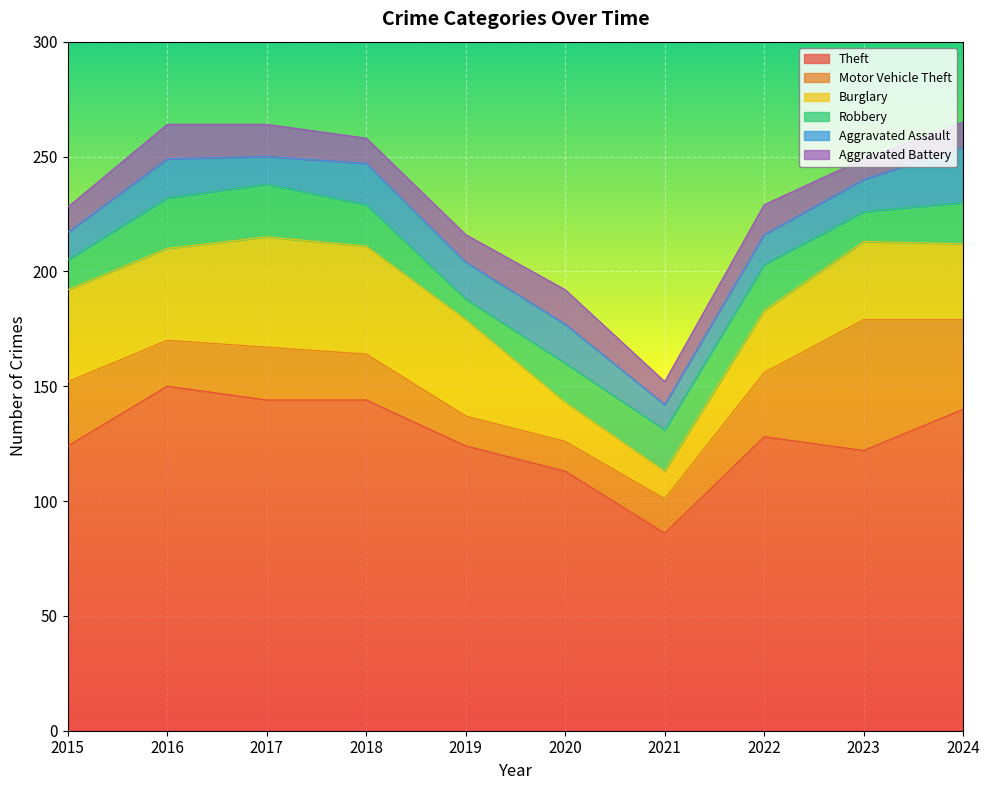

Reading right to left, list all the values displayed in this chart.

Theft: 2024=140	2023=122	2022=128	2021=86	2020=113	2019=124	2018=144	2017=144	2016=150	2015=124
Motor Vehicle Theft: 2024=39	2023=57	2022=28	2021=15	2020=13	2019=13	2018=20	2017=23	2016=20	2015=28
Burglary: 2024=33	2023=34	2022=27	2021=12	2020=17	2019=42	2018=47	2017=48	2016=40	2015=40
Robbery: 2024=18	2023=13	2022=20	2021=18	2020=17	2019=9	2018=18	2017=23	2016=22	2015=13
Aggravated Assault: 2024=24	2023=14	2022=13	2021=11	2020=17	2019=16	2018=18	2017=12	2016=17	2015=12
Aggravated Battery: 2024=11	2023=9	2022=13	2021=10	2020=15	2019=12	2018=11	2017=14	2016=15	2015=11